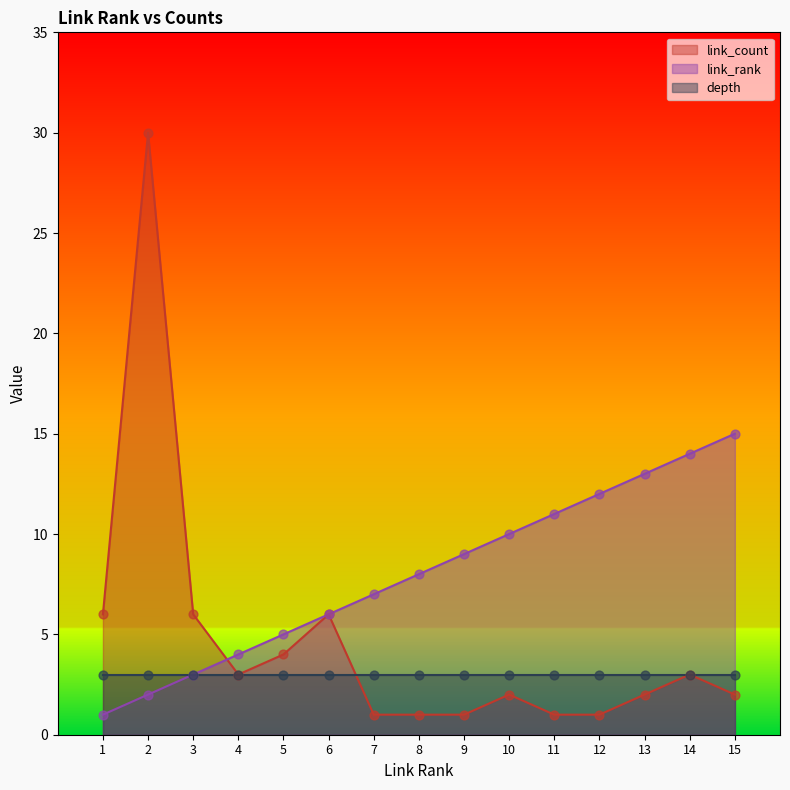

At which category is the sum across all series the highest?

2